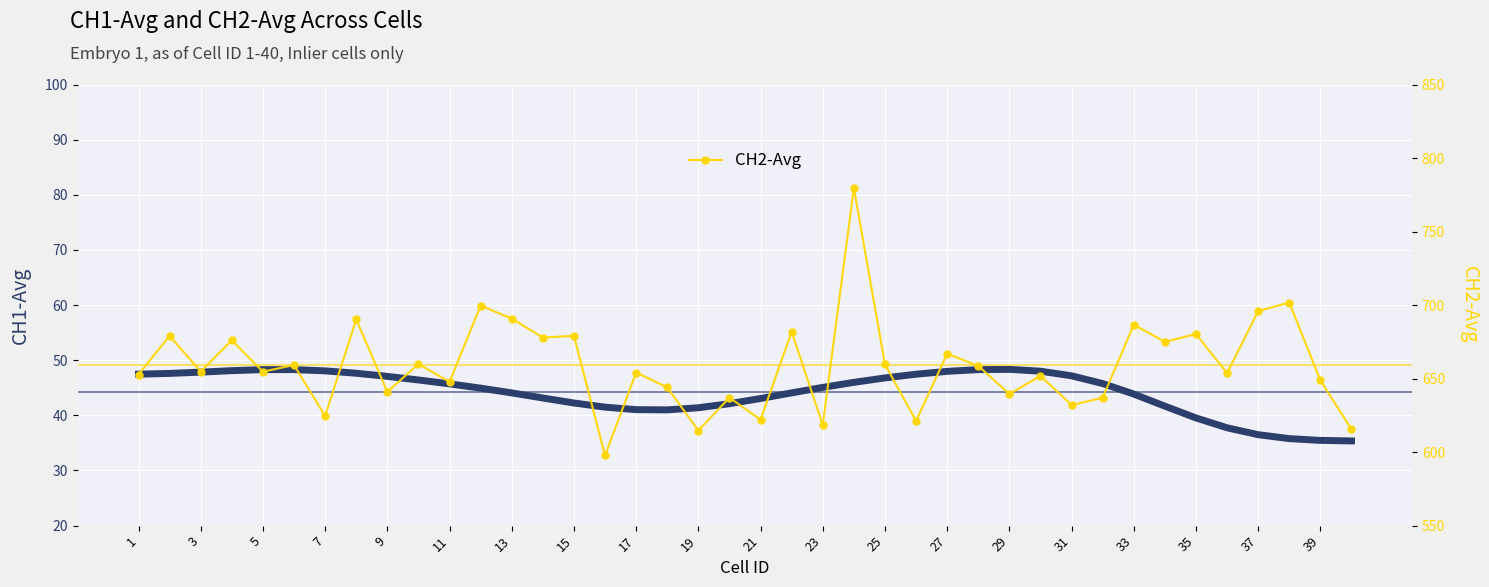

How many data points in CH2-Avg are above 654?

22